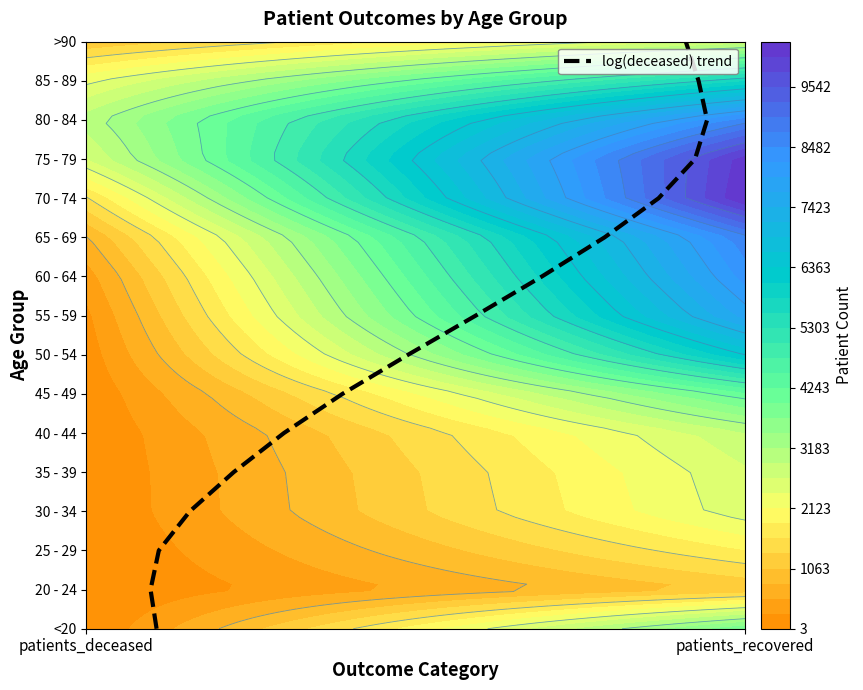

How many values are above zero?

15